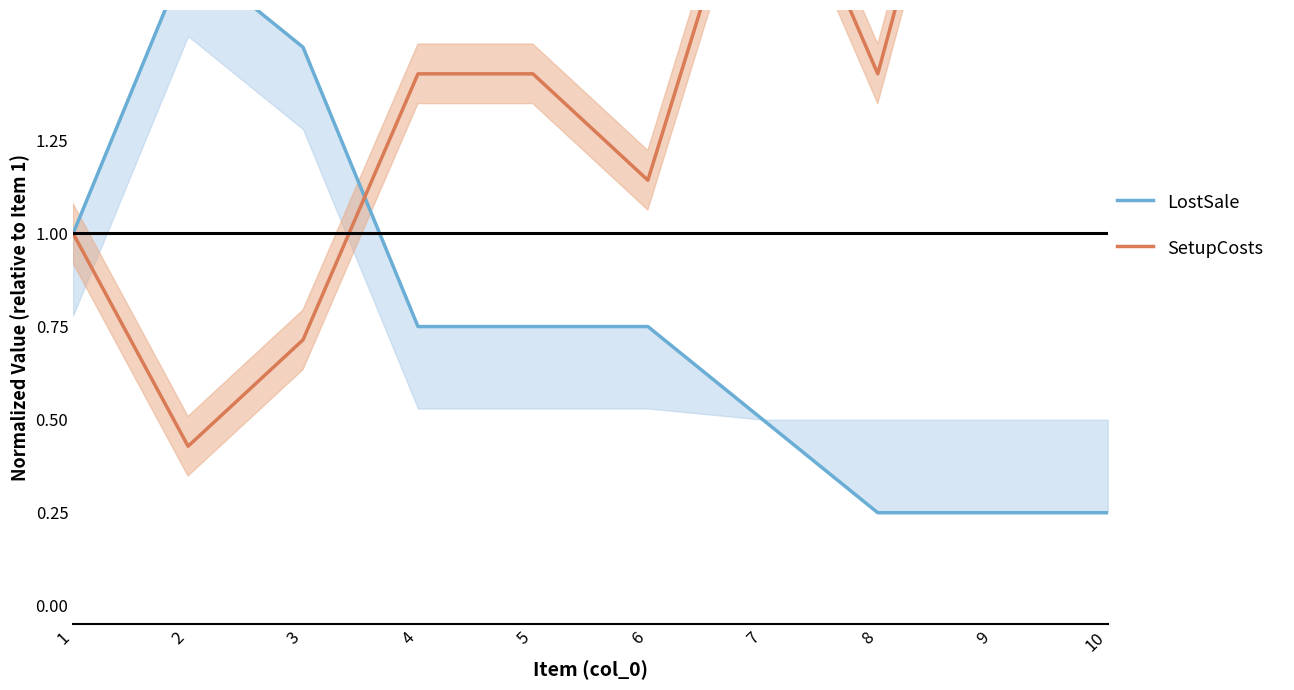

What is the spread (max minus min) of values at 3?

0.8